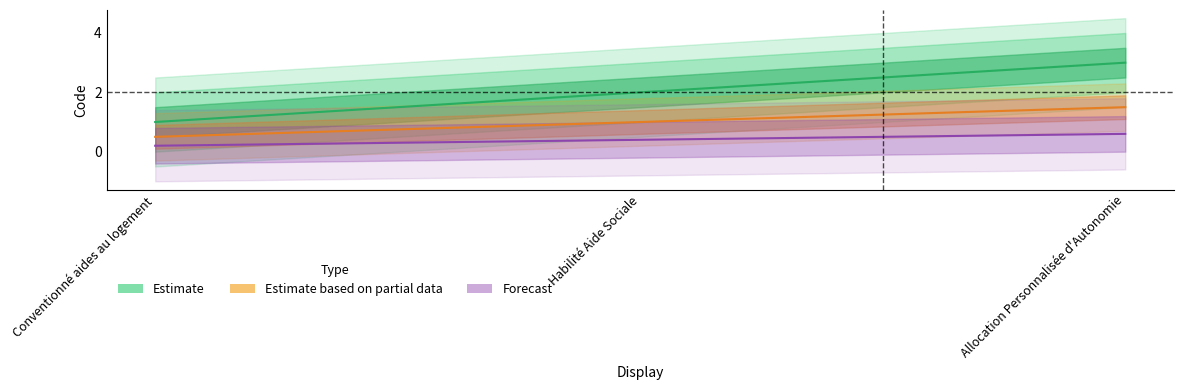

Which has a higher value, Habilité Aide Sociale or Allocation Personnalisée d'Autonomie?

Allocation Personnalisée d'Autonomie